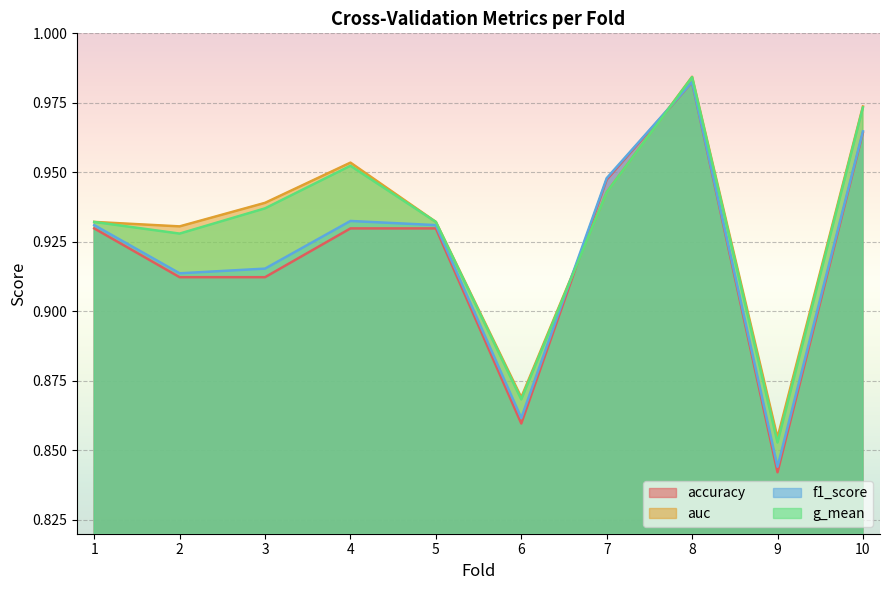

Reading left to right, extract all data points from this chart.

accuracy: 1=0.9	2=0.9	3=0.9	4=0.9	5=0.9	6=0.9	7=0.9	8=1.0	9=0.8	10=1.0
auc: 1=0.9	2=0.9	3=0.9	4=1.0	5=0.9	6=0.9	7=0.9	8=1.0	9=0.9	10=1.0
f1_score: 1=0.9	2=0.9	3=0.9	4=0.9	5=0.9	6=0.9	7=0.9	8=1.0	9=0.8	10=1.0
g_mean: 1=0.9	2=0.9	3=0.9	4=1.0	5=0.9	6=0.9	7=0.9	8=1.0	9=0.9	10=1.0